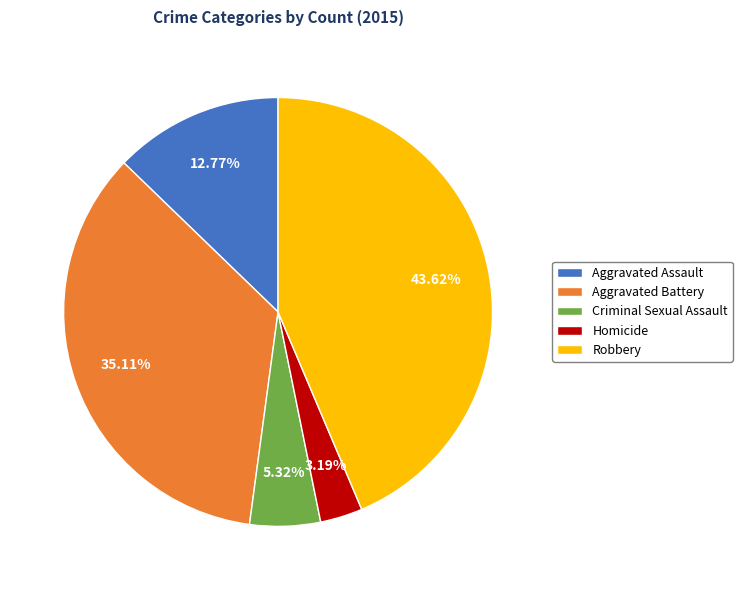

Is Homicide the majority of the pie?

No